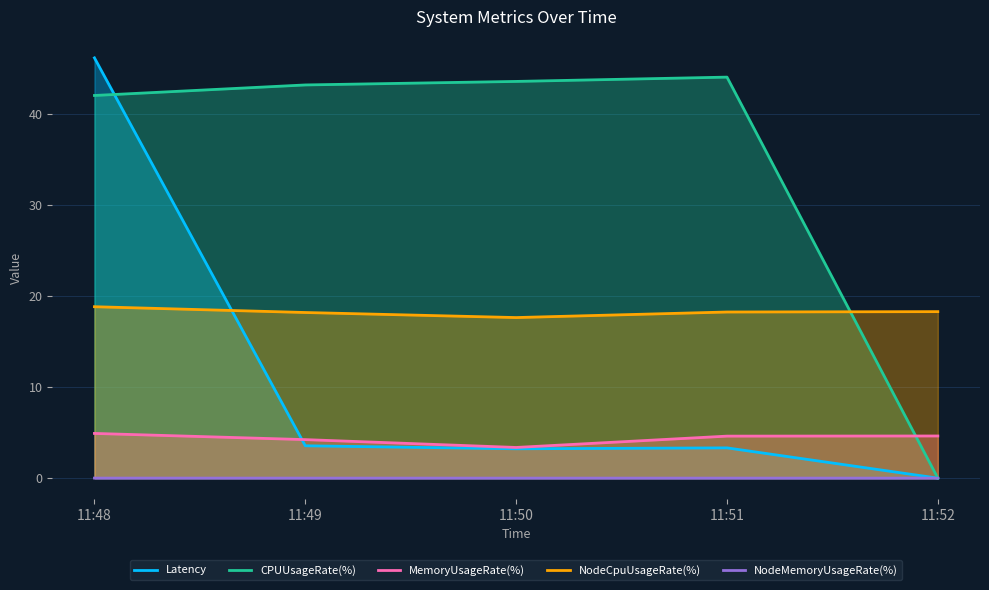

What is the sum of the CPUUsageRate(%) values at 11:52 and 11:48?

42.0